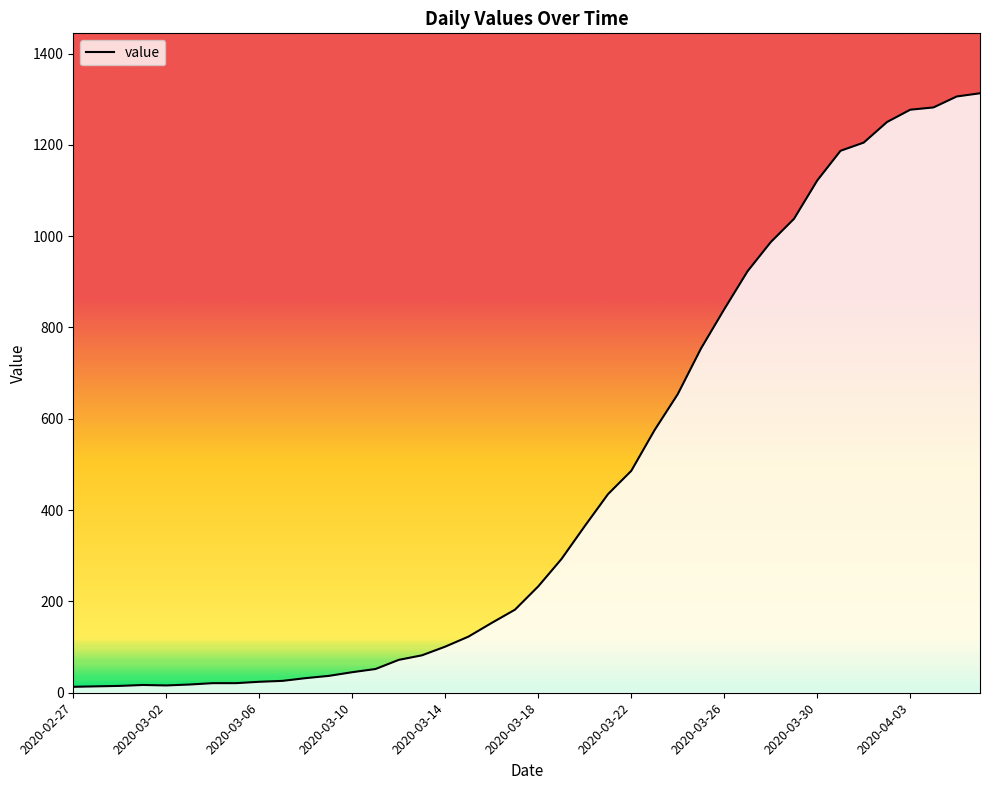

What is the difference between the maximum and minimum values?

1300